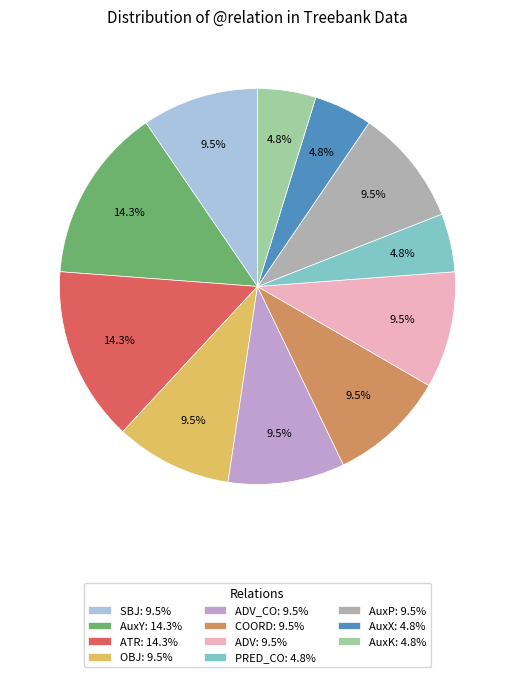

Is there any slice that represents more than half of the pie?

No